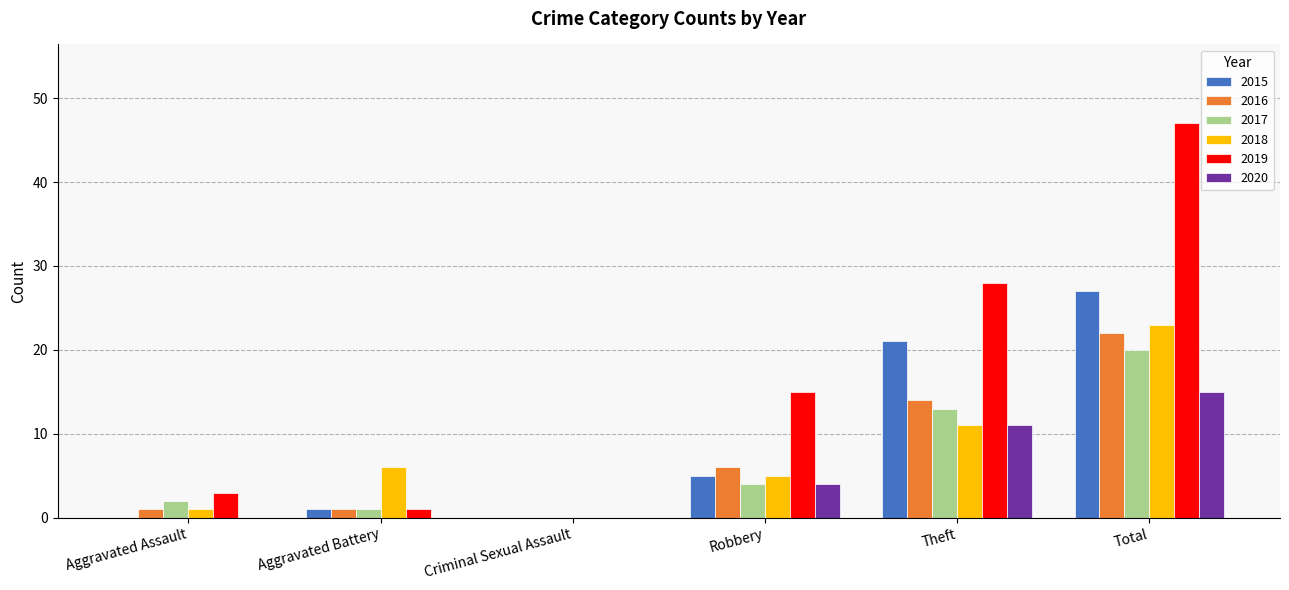

Is it true that 2020 equals 15 at Total?

True